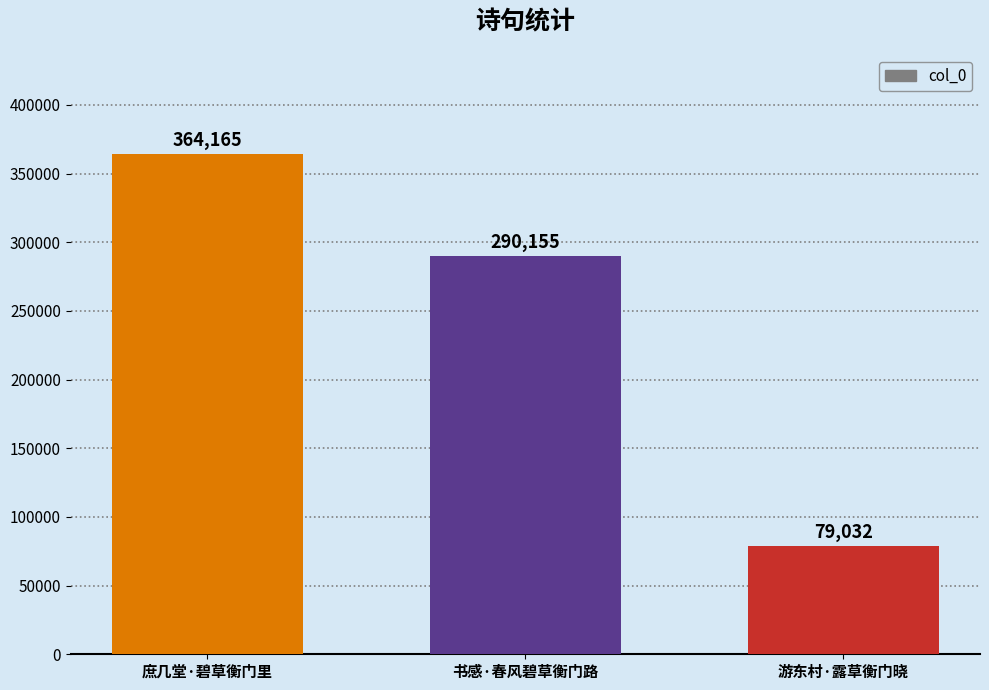

Where is the data nearest to the value 221598?

书感·春风碧草衡门路